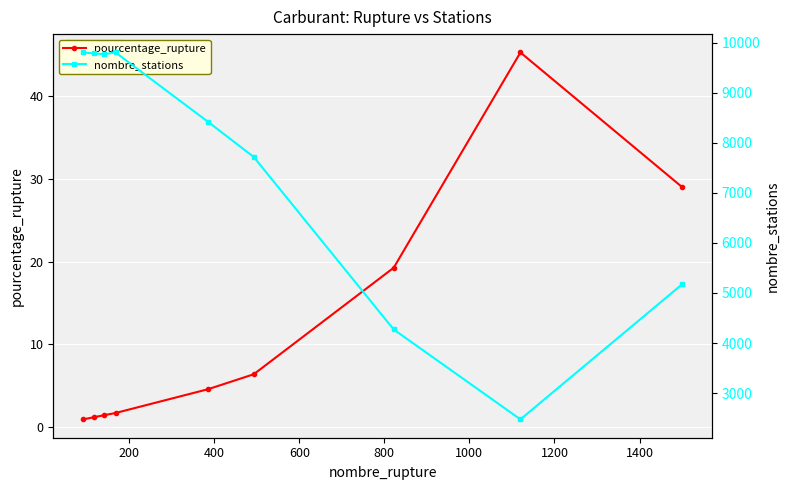

How many interior local valleys does the nombre_stations series have?

2